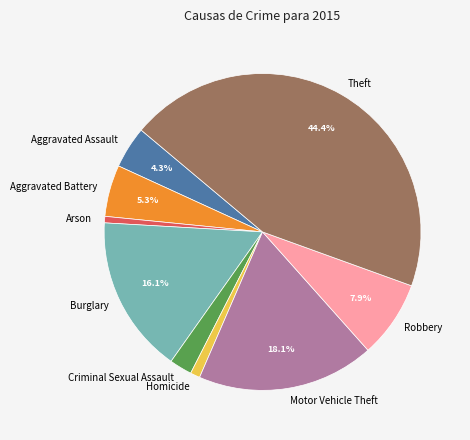

How many slices are in this pie chart?

9